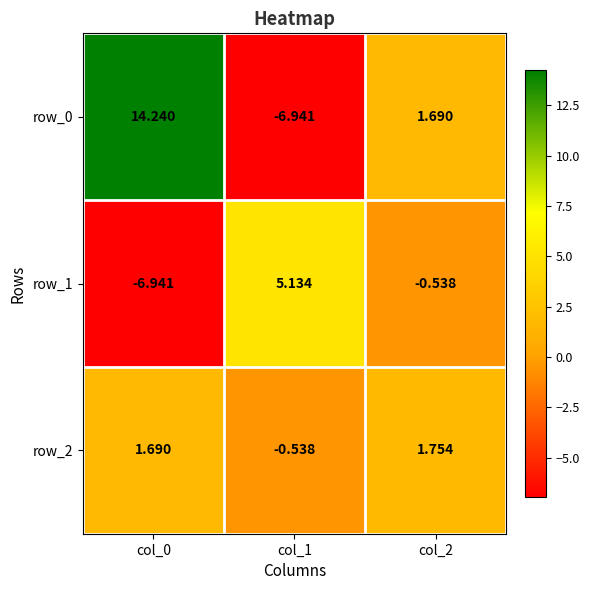

Count the number of data series in this chart.

3